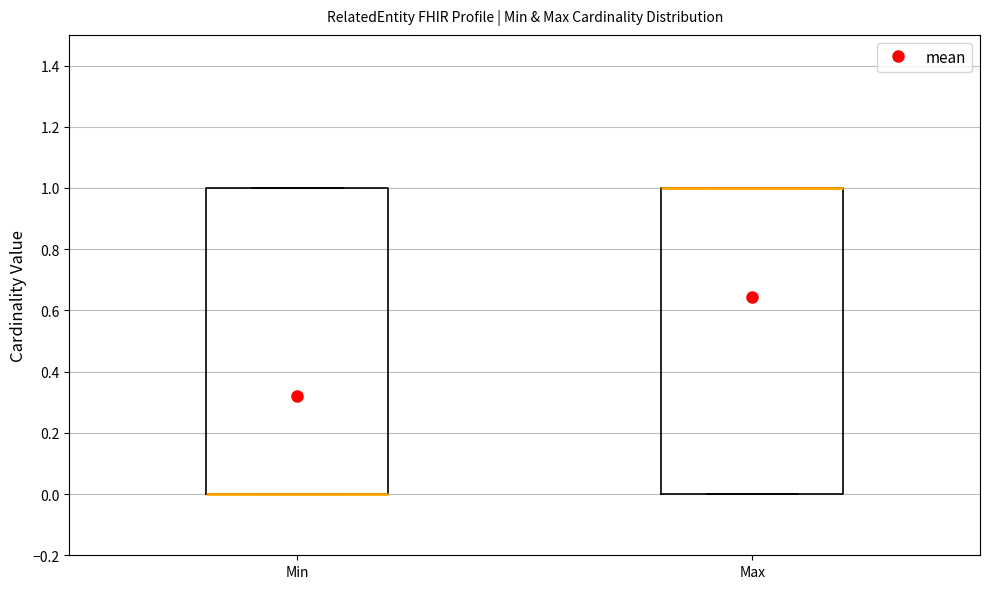

Reading left to right, transcribe this box plot: for each box, give where its median line is, the range the box spans, and where its two whiskers end, as read against the y-axis. The values are not printed on the chart, so give them approximately, as read against the axis.

Min: median 0 (drawn on the box's lower edge), box 0 to 1, whiskers 0 to 1
Max: median 1 (drawn on the box's upper edge), box 0 to 1, whiskers 0 to 1